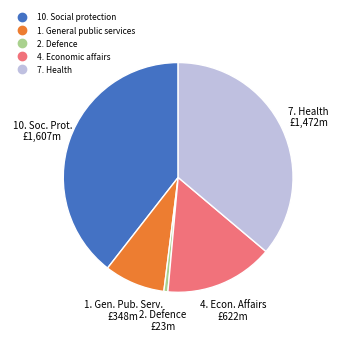

Combined, do 4. Economic affairs and 10. Social protection account for over 50%?

Yes